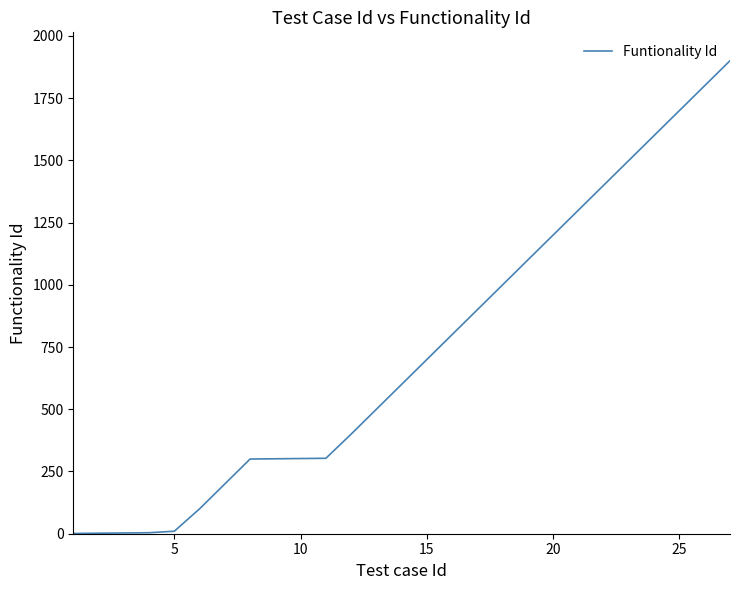

What is the greatest value displayed?

1900